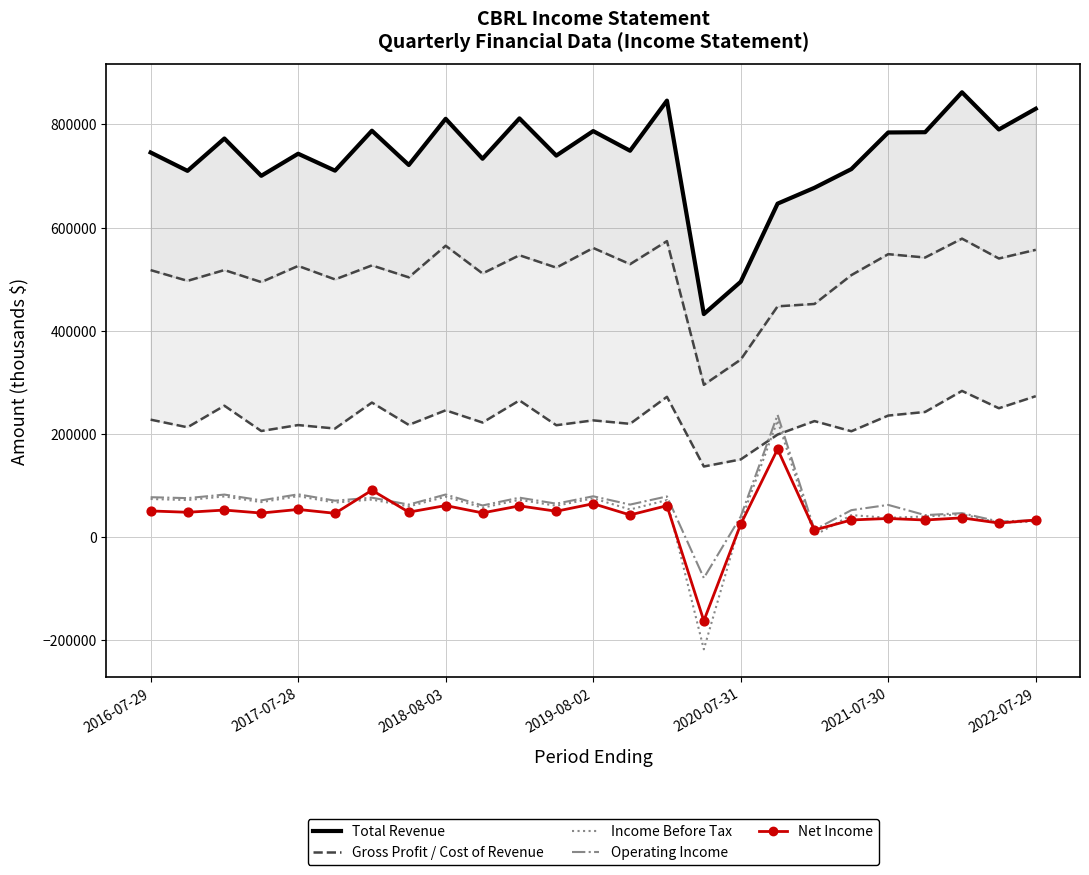

Which series has the widest spread of Y values?

Income Before Tax